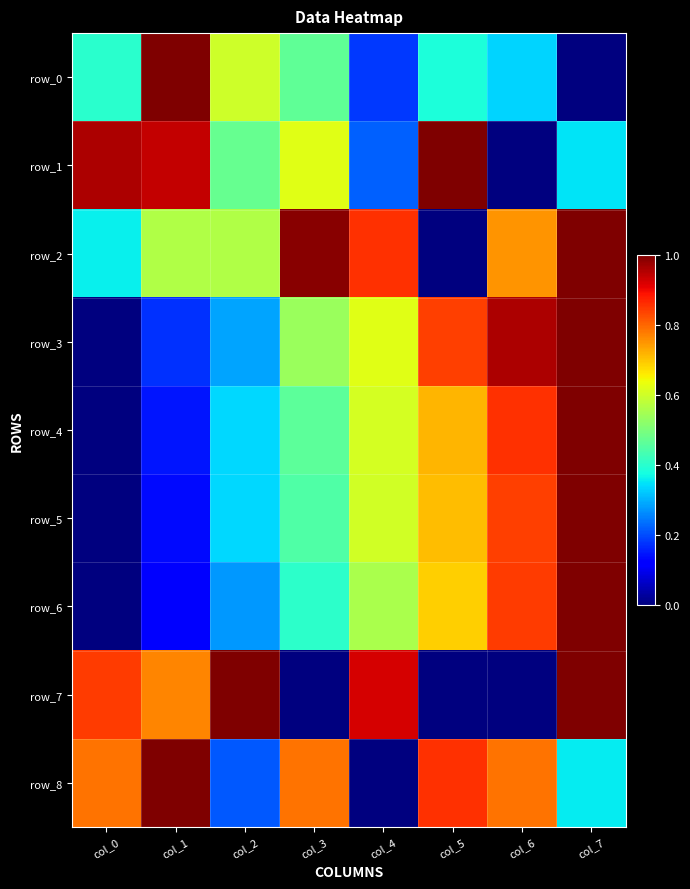

How many data points in row_3 are above 0?

7